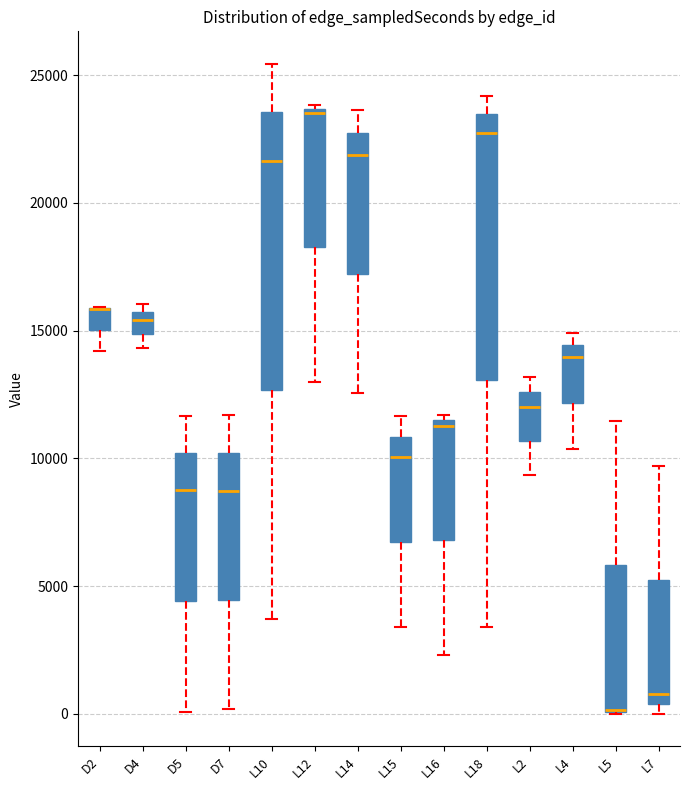

Reading left to right, read every box against the y-axis: the position of its median line, the range the box covers, and the ends of its whiskers. The values are not printed on the chart, so give them approximately, as read against the axis.

D2: median 16000 (drawn on the box's upper edge), box 15000 to 16000, whiskers 14000 to 16000
D4: median 15500 (inside the box), box 15000 to 15500, whiskers 14500 to 16000
D5: median 9000, box 4500 to 10000, whiskers 0 to 11500
D7: median 8500, box 4500 to 10000, whiskers 0 to 11500
L10: median 21500, box 12500 to 23500, whiskers 3500 to 25500
L12: median 23500, box 18500 to 23500, whiskers 13000 to 24000
L14: median 22000, box 17000 to 22500, whiskers 12500 to 23500
L15: median 10000, box 6500 to 11000, whiskers 3500 to 11500
L16: median 11500 (just below the box's upper edge), box 7000 to 11500, whiskers 2500 to 11500 (just above the box's upper edge)
L18: median 22500, box 13000 to 23500, whiskers 3500 to 24000
L2: median 12000, box 10500 to 12500, whiskers 9500 to 13000
L4: median 14000, box 12000 to 14500, whiskers 10500 to 15000
L5: median 0 (drawn on the box's lower edge), box 0 to 6000, whiskers 0 to 11500
L7: median 1000, box 500 to 5000, whiskers 0 to 9500